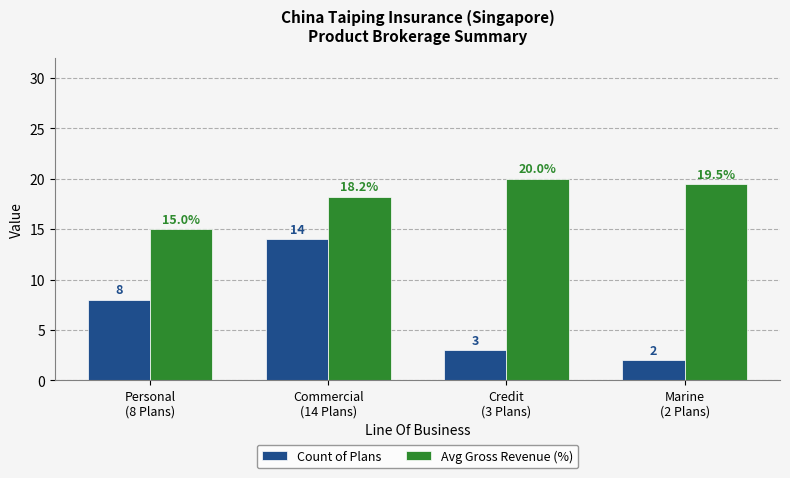

What is the difference between the Count of Plans values at Credit
(3 Plans) and Commercial
(14 Plans)?

11.0